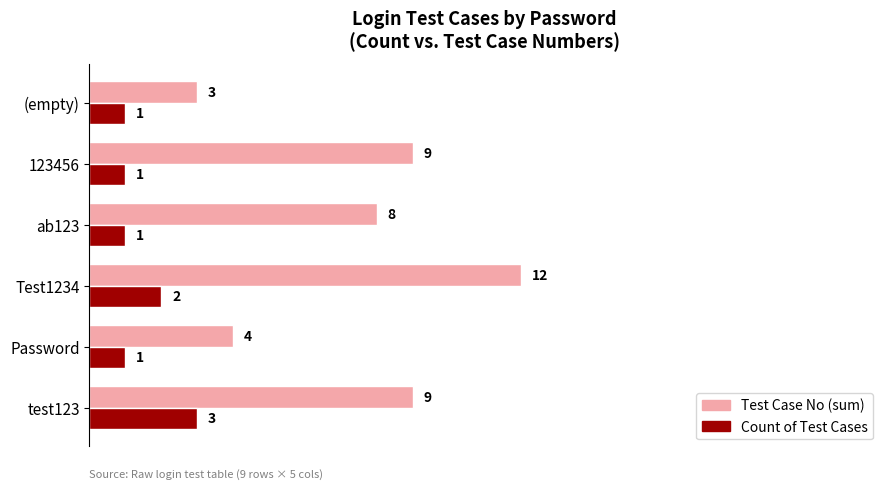

Is it true that Test Case No (sum) equals 6 at Password?

False